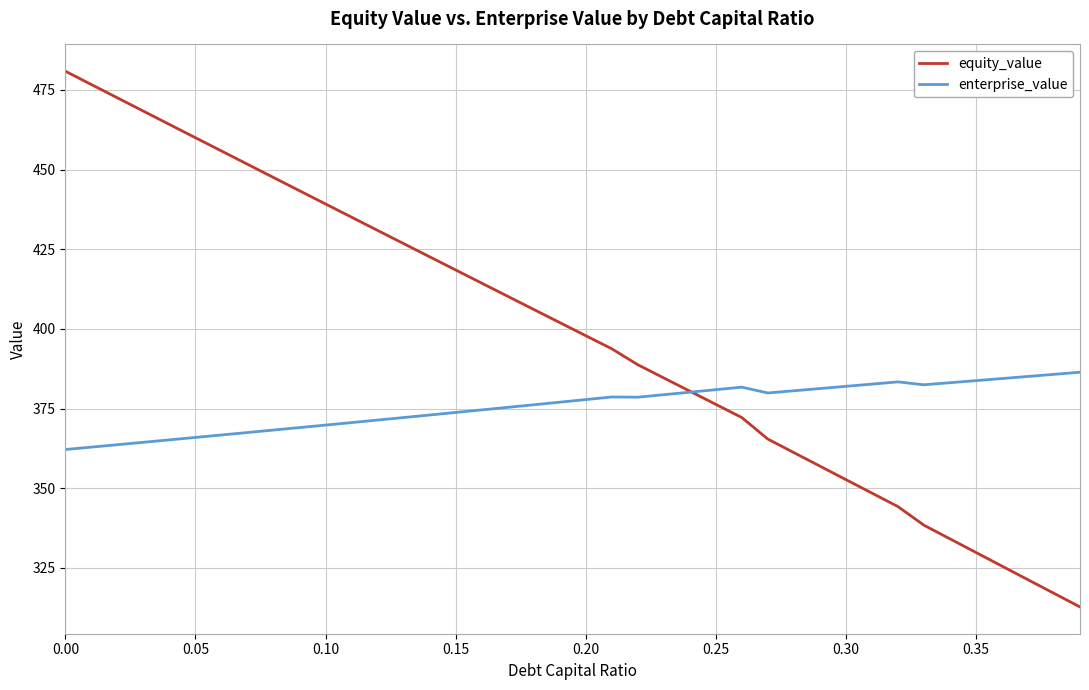

Which series has the widest spread of values?

equity_value